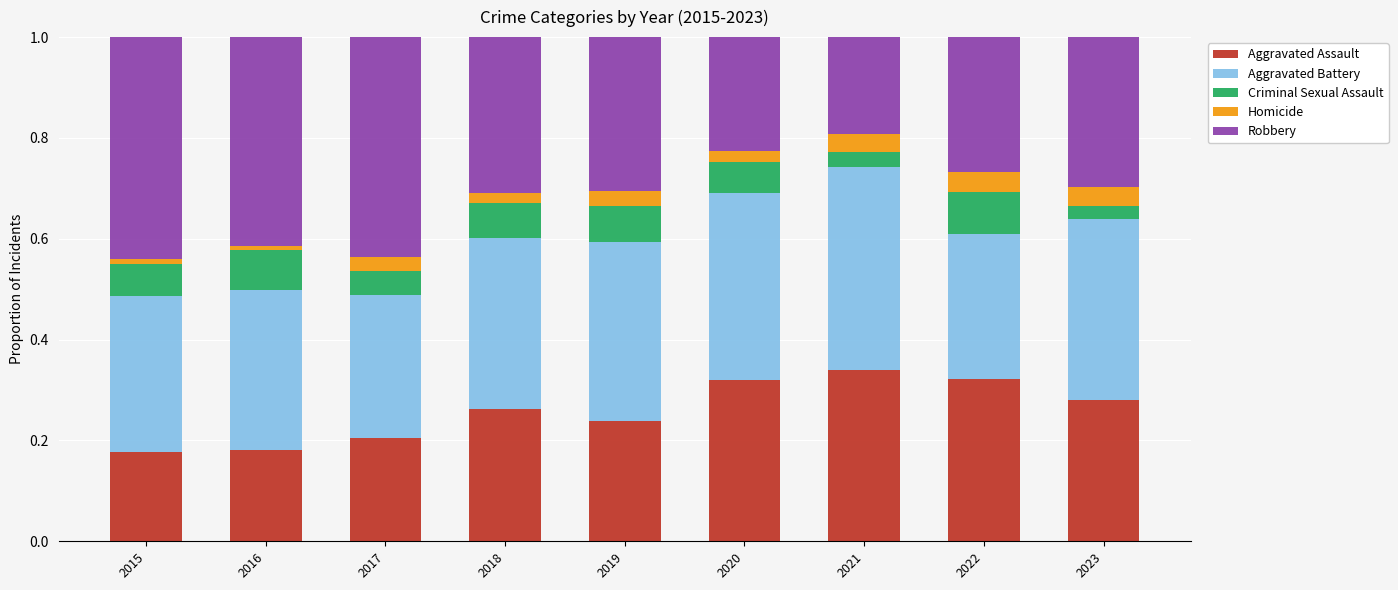

What is the total value across all series at 2018?

1.0